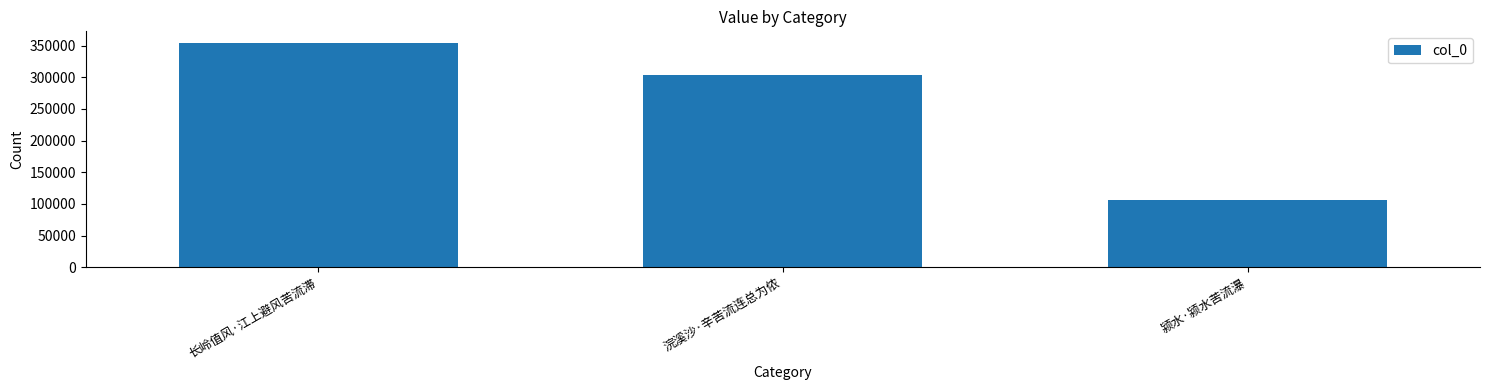

Reading left to right, what are all the values shown in this chart?

长岭值风·江上避风苦流滞=354928	浣溪沙·辛苦流连总为侬=303357	颍水·颍水苦流瀑=105498